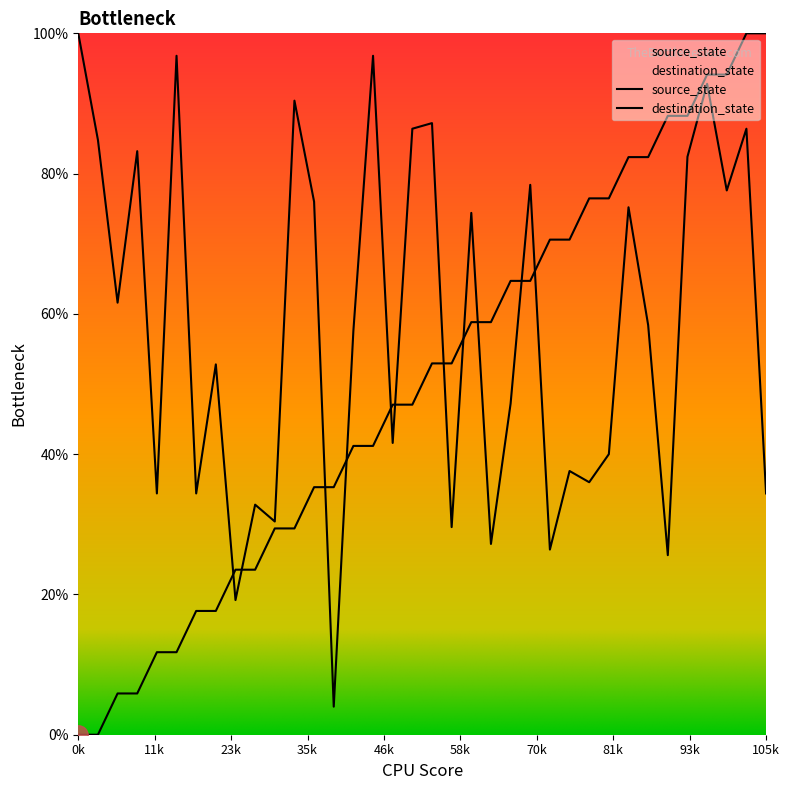

How many distinct data groups are displayed?

2